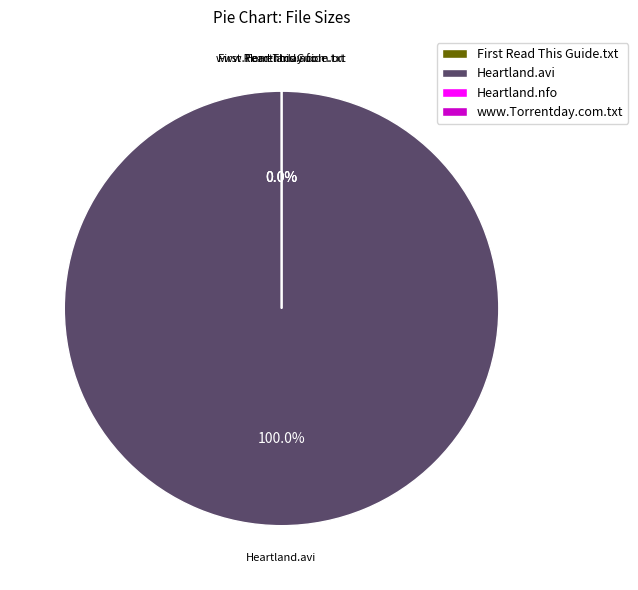

To the nearest percent, what percentage of the pie is Heartland.CA.S06E09.HDTV.XviD-AFG.avi?

100%